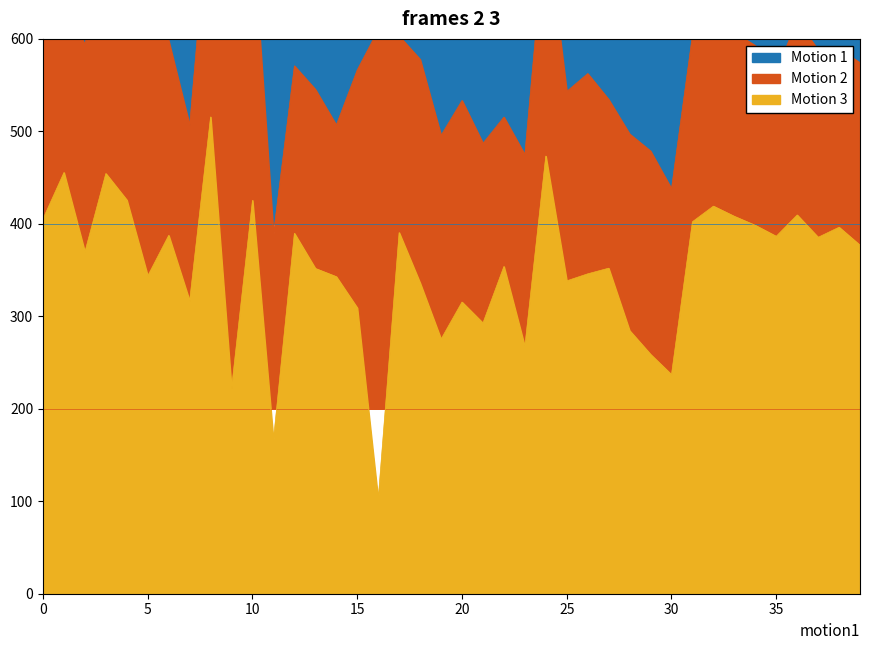

Is the value of Motion 3 at 16 greater than the value of Motion 1 at 14?

No